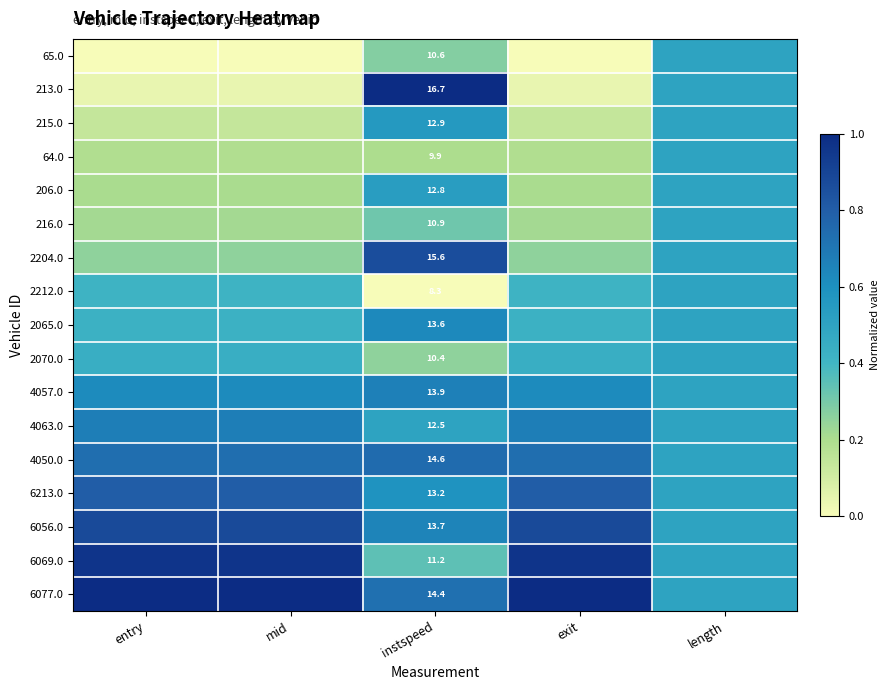

At length, list the series in order from smallest to largest.

65.0, 213.0, 215.0, 64.0, 206.0, 216.0, 2204.0, 2212.0, 2065.0, 2070.0, 4057.0, 4063.0, 4050.0, 6213.0, 6056.0, 6069.0, 6077.0